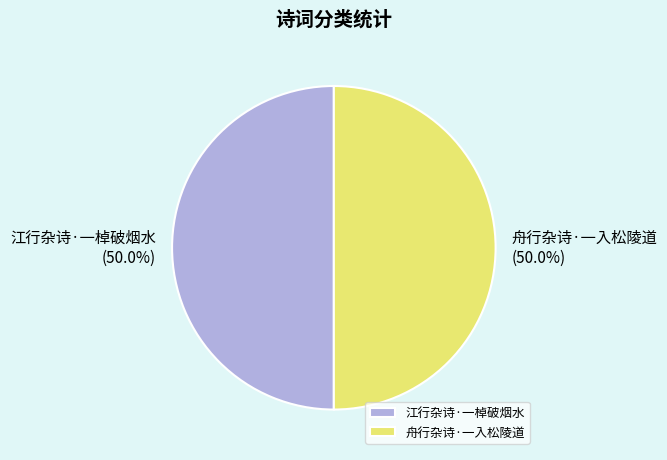

Approximately how many times larger is the value at 舟行杂诗·一入松陵道 compared to 江行杂诗·一棹破烟水?

1.0